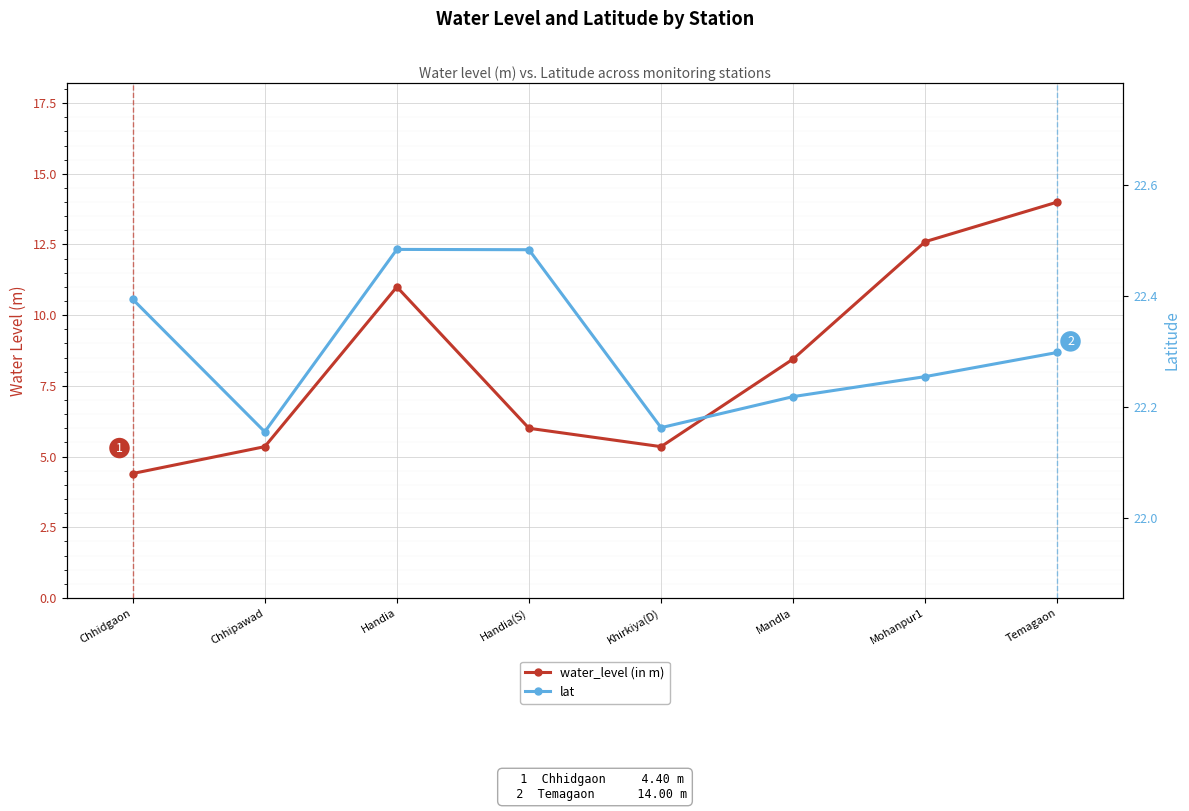

At which category does water_level (in m) reach its first local valley?

Khirkiya(D)